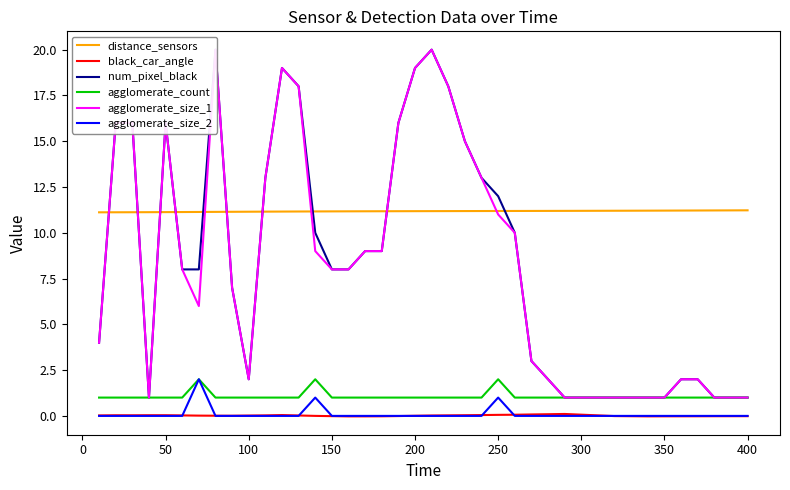

What is the average value of the agglomerate_size_1 series?

8.6